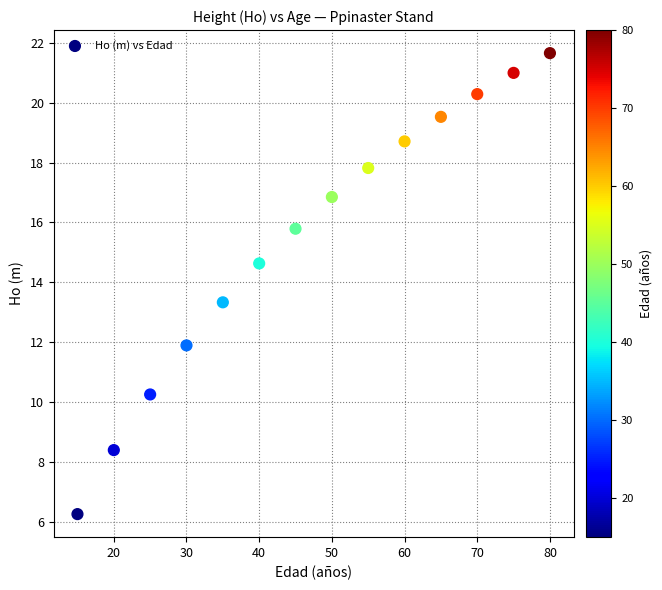

What is the range of Y values (max minus min)?

15.4